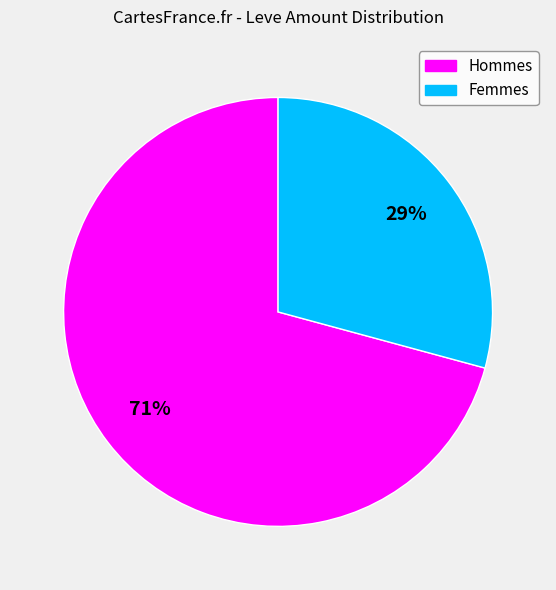

Is there a majority slice in this chart?

Yes